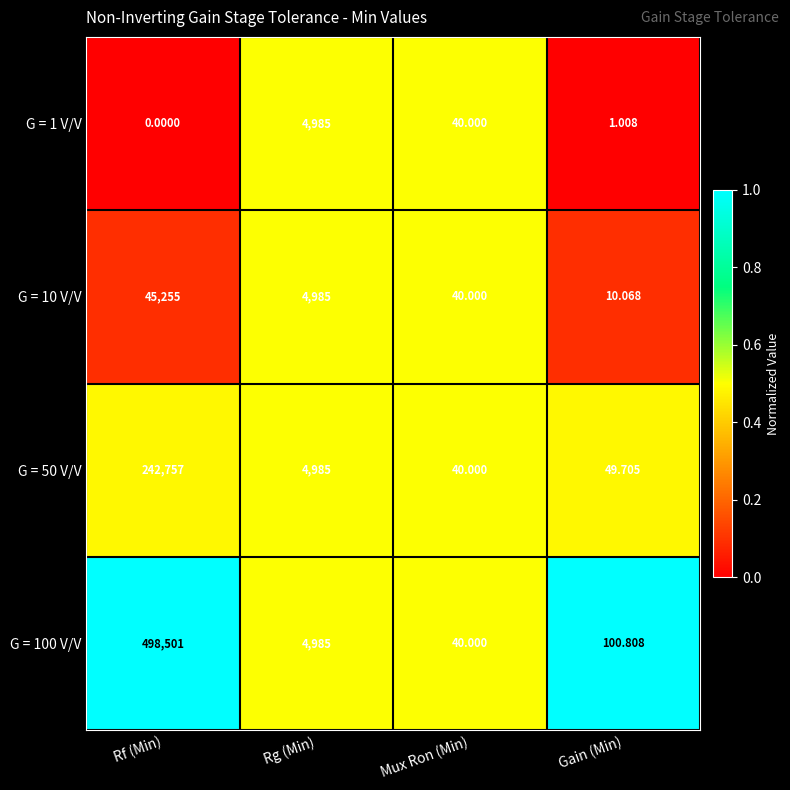

Where does the G = 1 V/V series first go above 40?

Rg (Min)